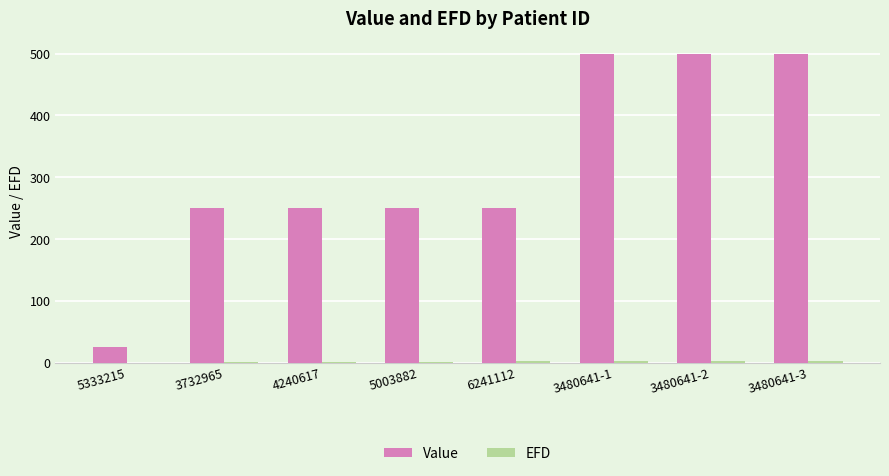

The Value series shows 134 at 3732965. True or false?

False